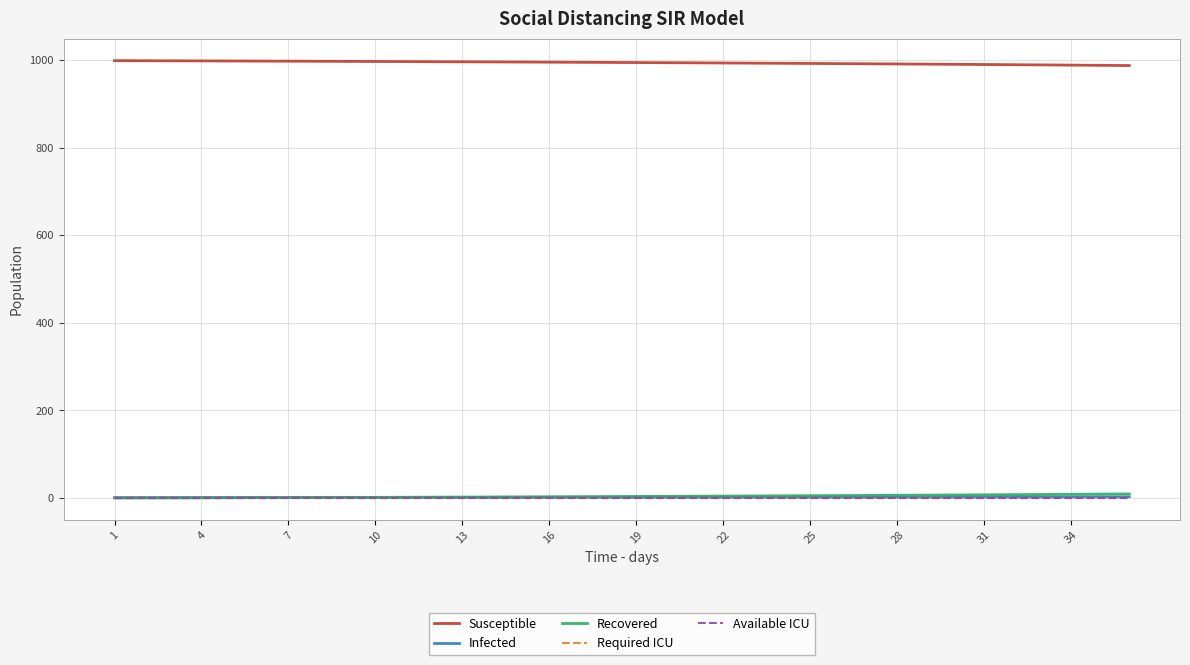

True or false: Susceptible and Infected intersect in this chart.

False